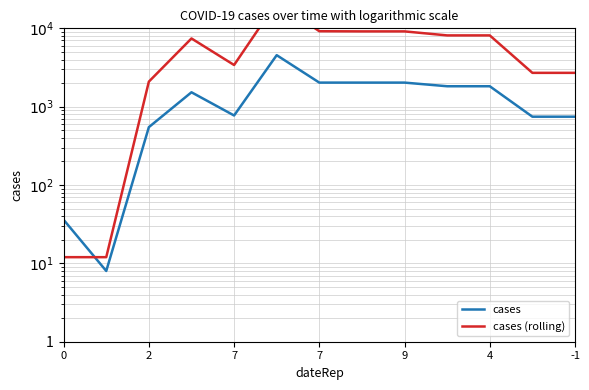

What is the value of the cases point at the 6th from the left?

4544